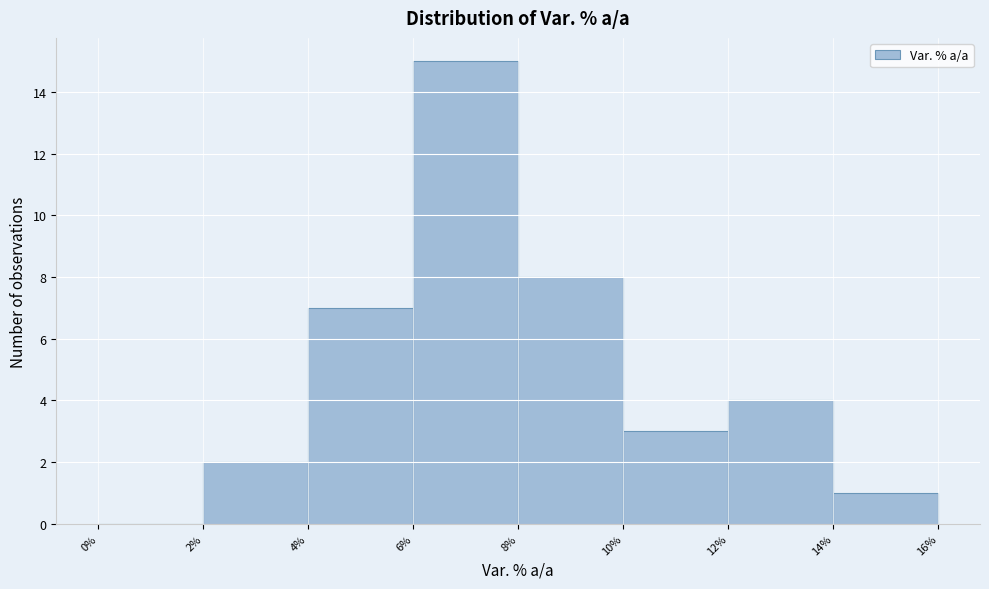

Which range on the x-axis has the tallest bar?

6% to 8%